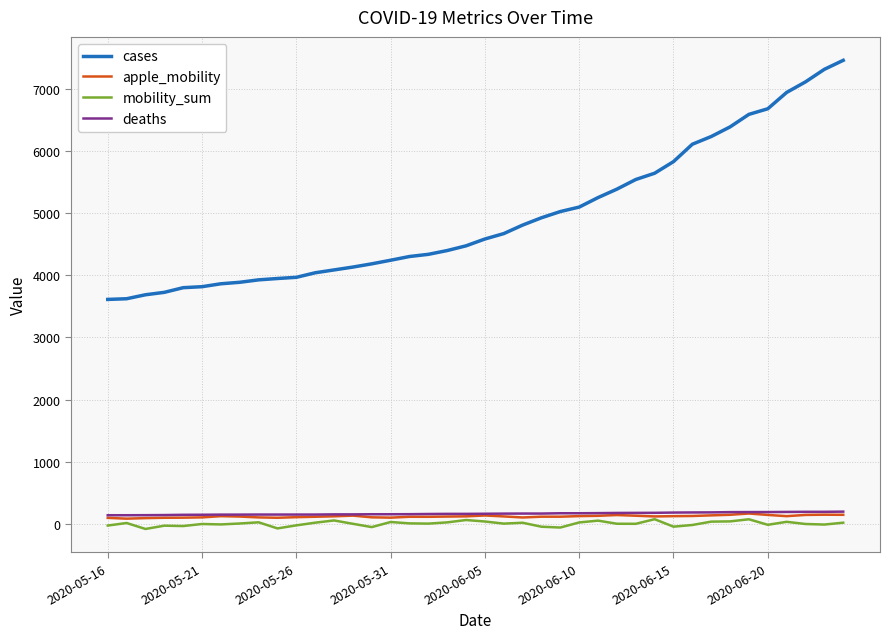

True or false: deaths and cases intersect in this chart.

False